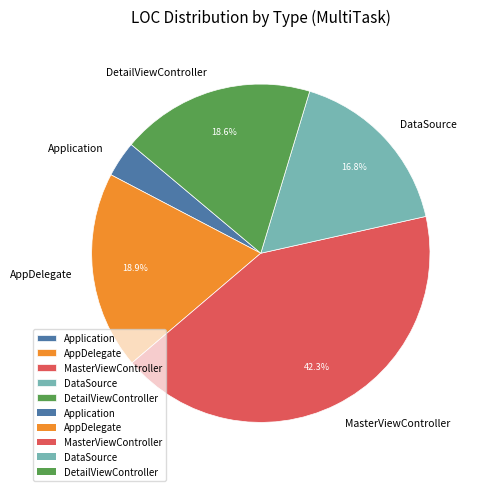

To the nearest percent, what is the difference between the largest and smallest slice percentages?

39%